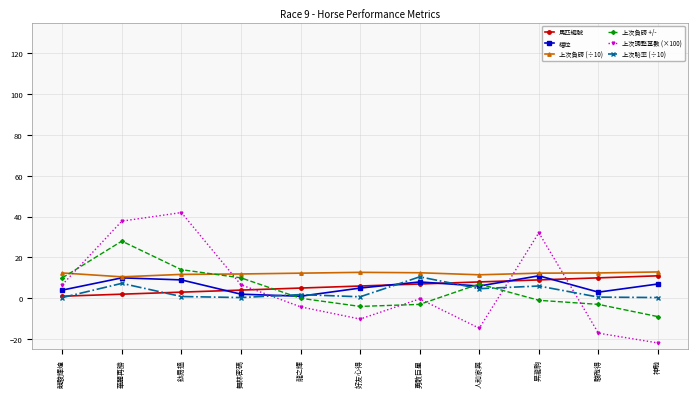

Which label corresponds to the smallest value in the chart?

神馳